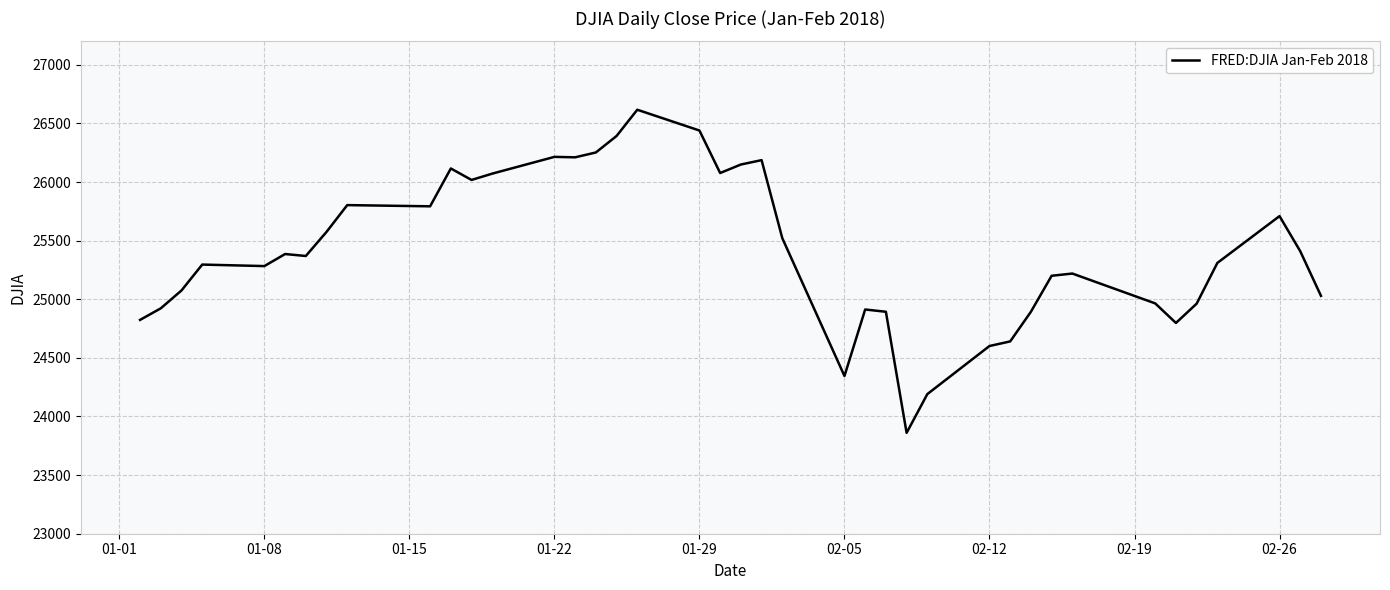

What is the minimum value shown in the chart?

23860.5